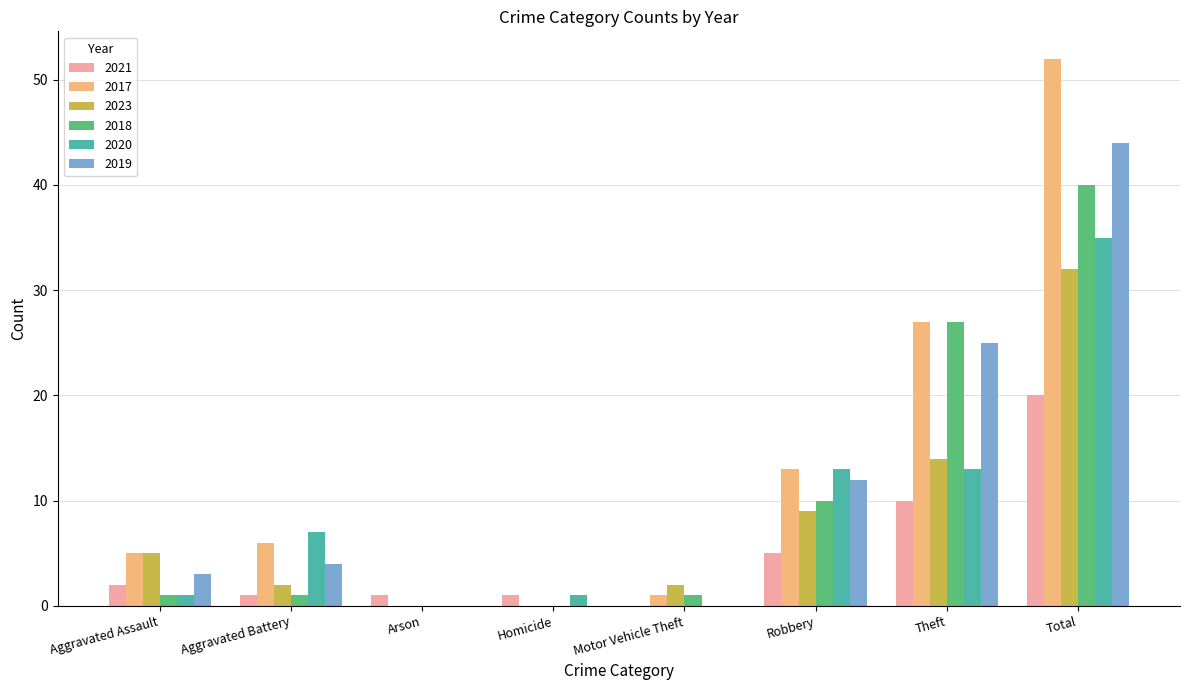

Reading left to right, transcribe all the data shown in this chart.

2021: 2	1	1	1	0	5	10	20
2017: 5	6	0	0	1	13	27	52
2023: 5	2	0	0	2	9	14	32
2018: 1	1	0	0	1	10	27	40
2020: 1	7	0	1	0	13	13	35
2019: 3	4	0	0	0	12	25	44